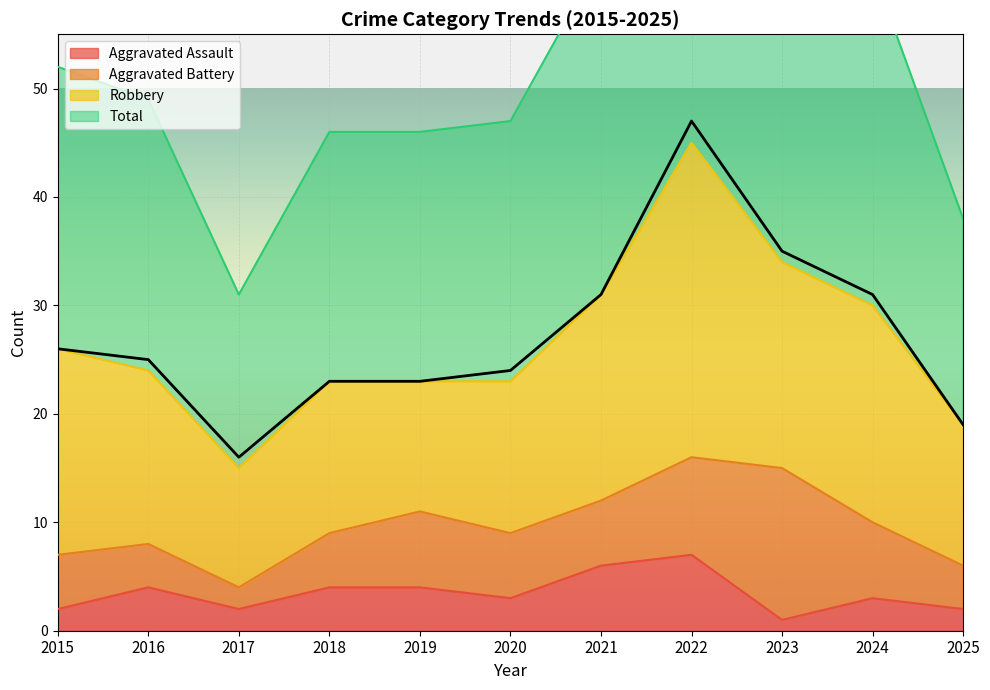

Where is the first local maximum for Aggravated Assault?

2016